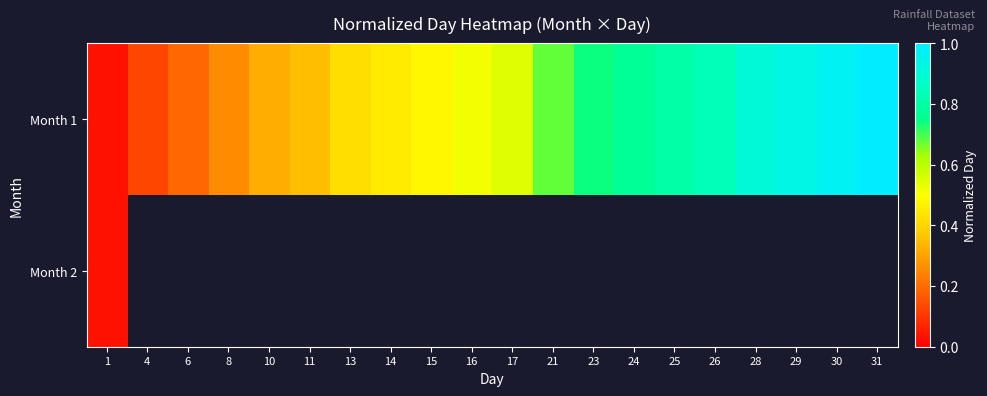

Which category has the lowest value in the Month 1 series?

1